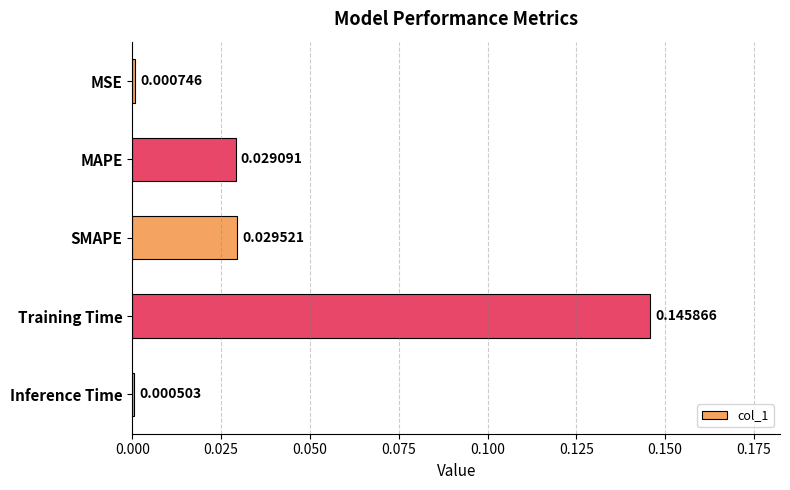

Which category has the highest value across all series?

Training Time